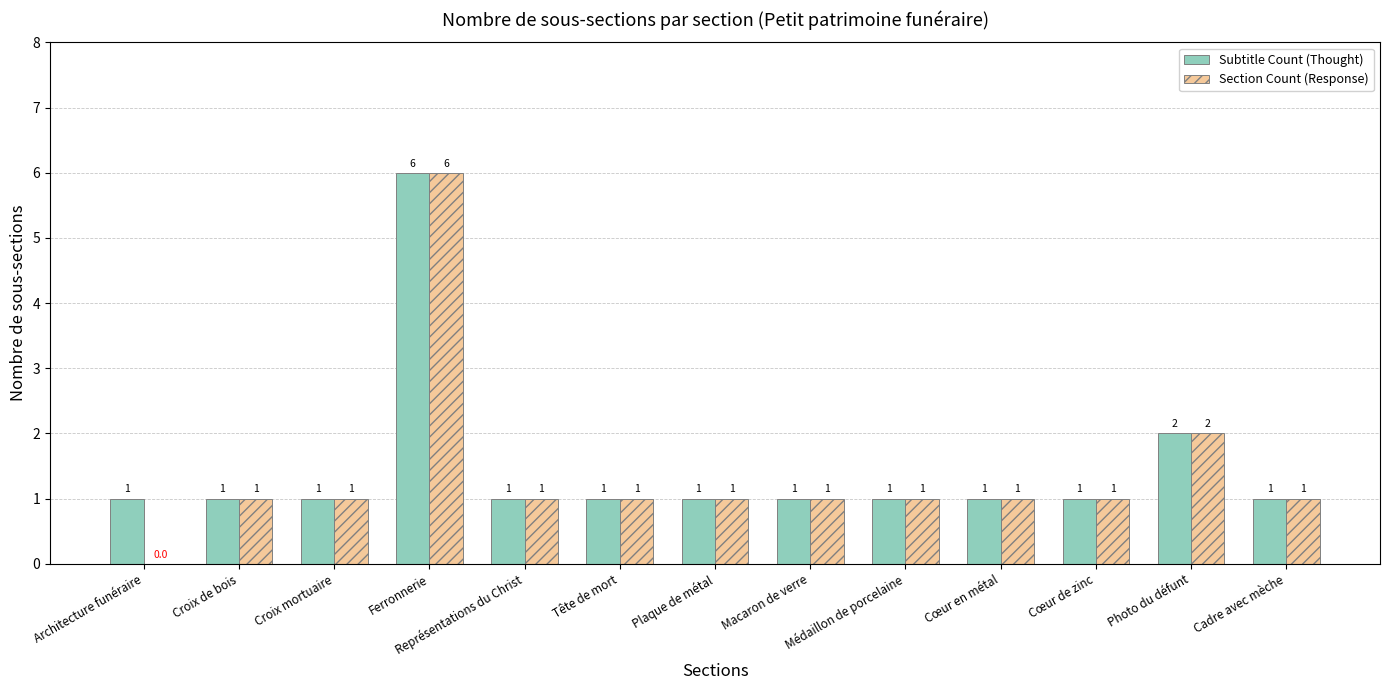

Is the value of Section Count (Response) at Ferronnerie greater than the value of Subtitle Count (Thought) at Cadre avec mèche?

Yes